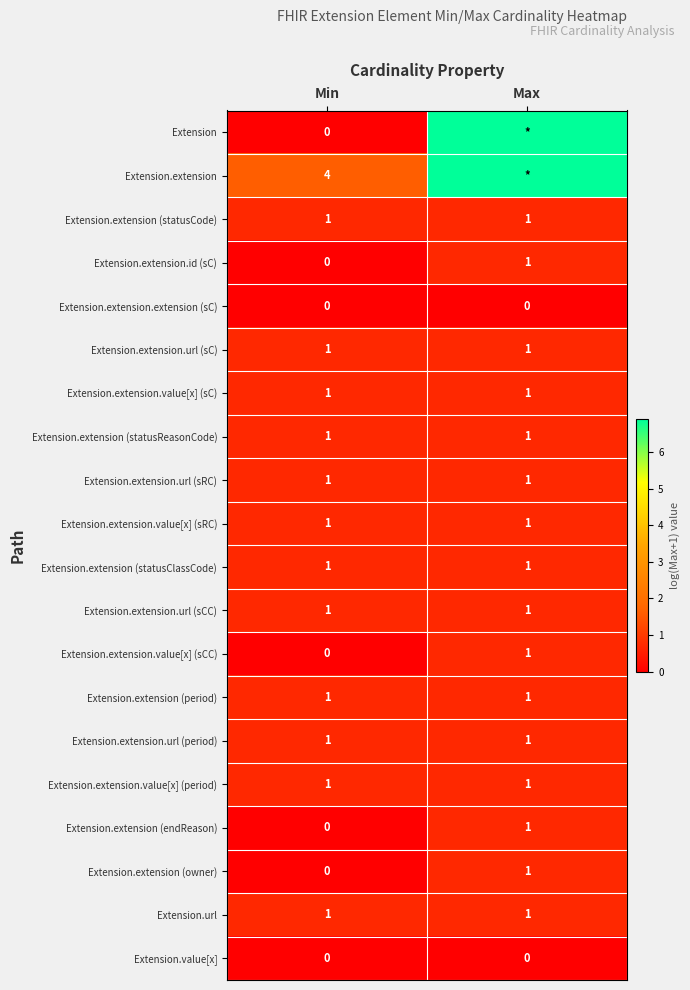

Where is Extension.extension.id (sC) nearest to the value 0?

Min